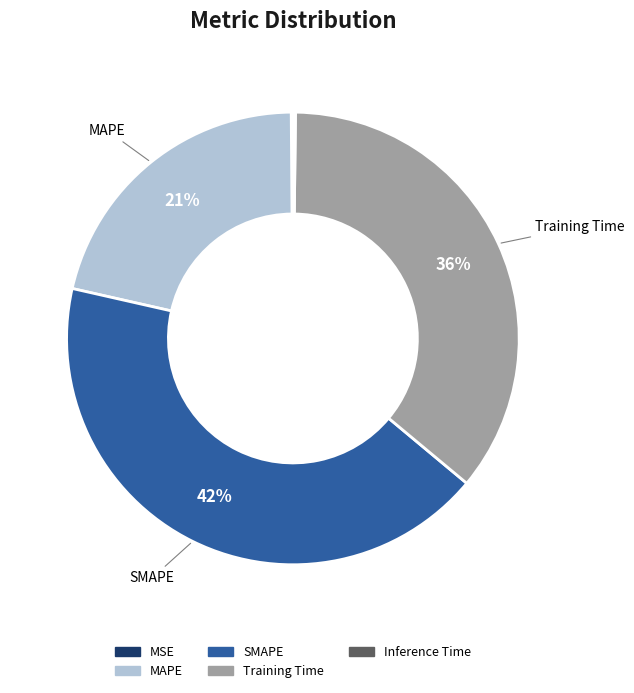

Is it true that SMAPE is 42% of the pie?

True